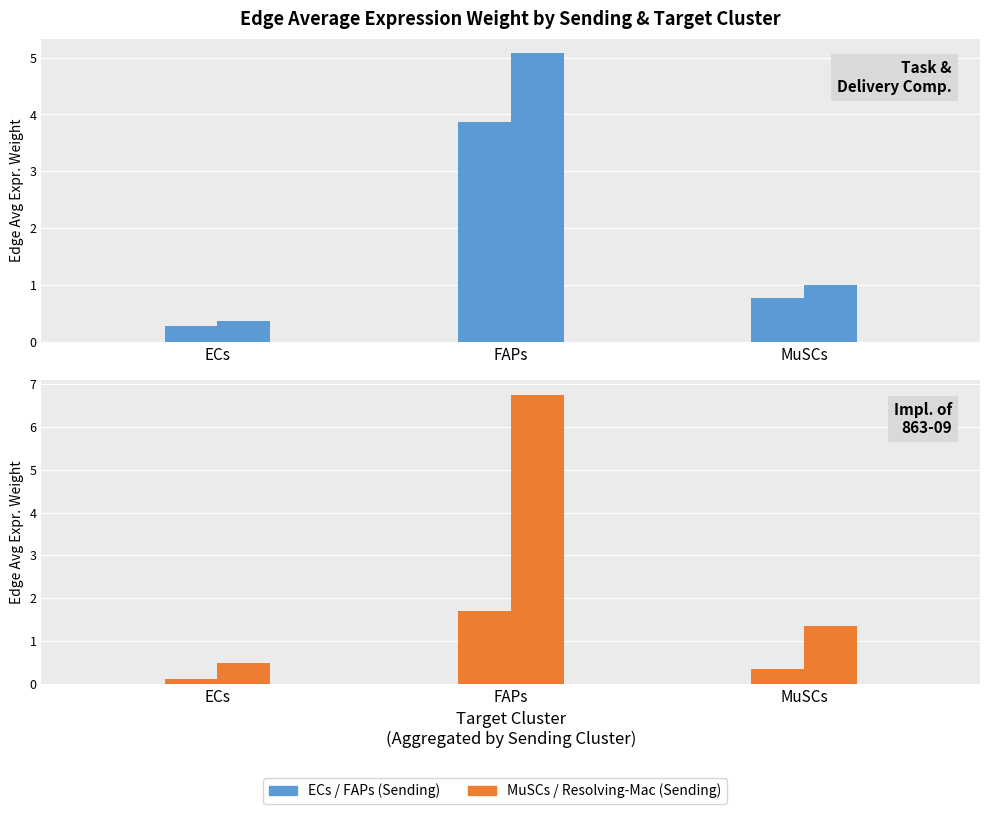

What is the value of the ECs bar at the 2nd from the left?

3.9